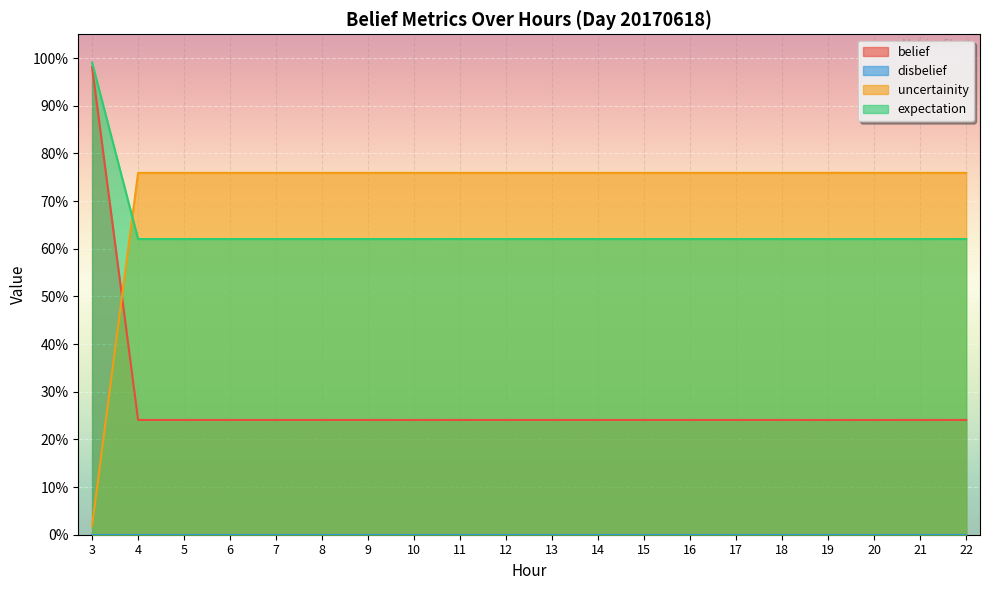

What is the value of the uncertainity point at the 14th from the left?

0.8